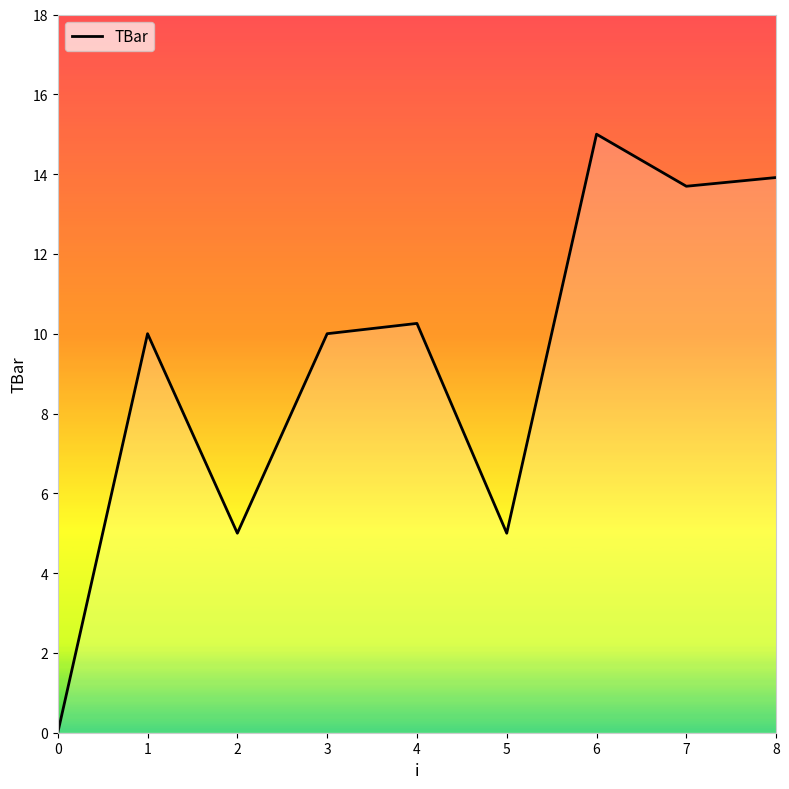

What is the maximum value shown in the chart?

15.0